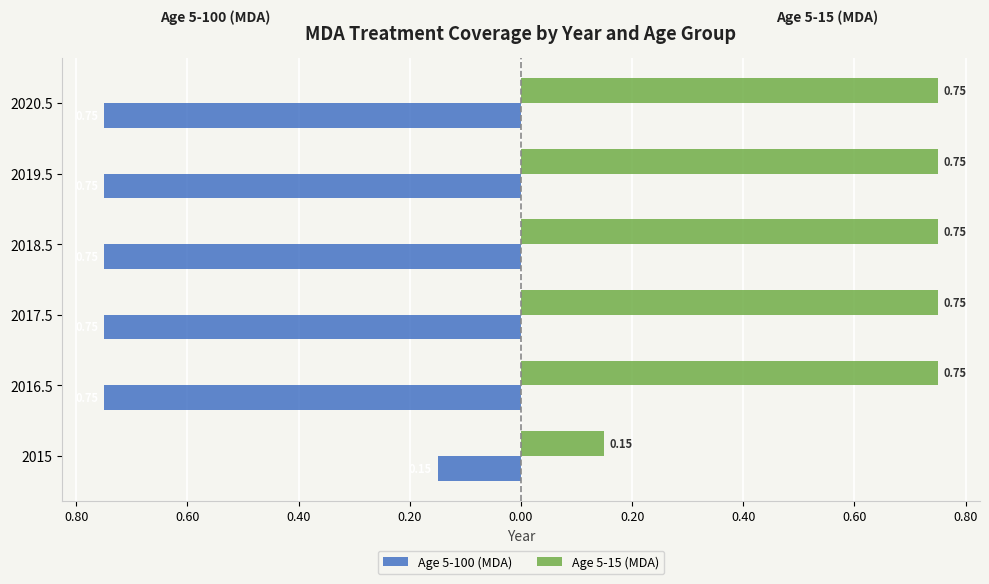

What is the value of the Age 5-15 (MDA) bar at the 4th from the left?

0.8